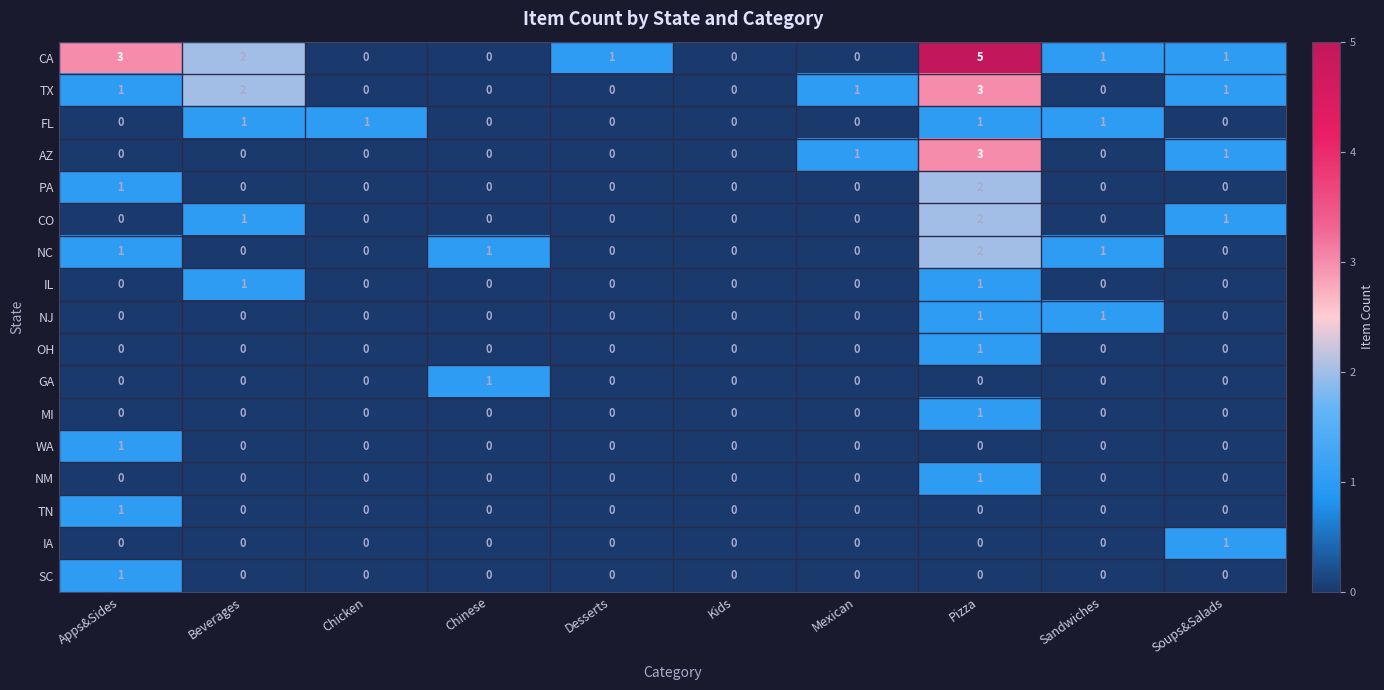

Which series has the widest spread of values?

CA